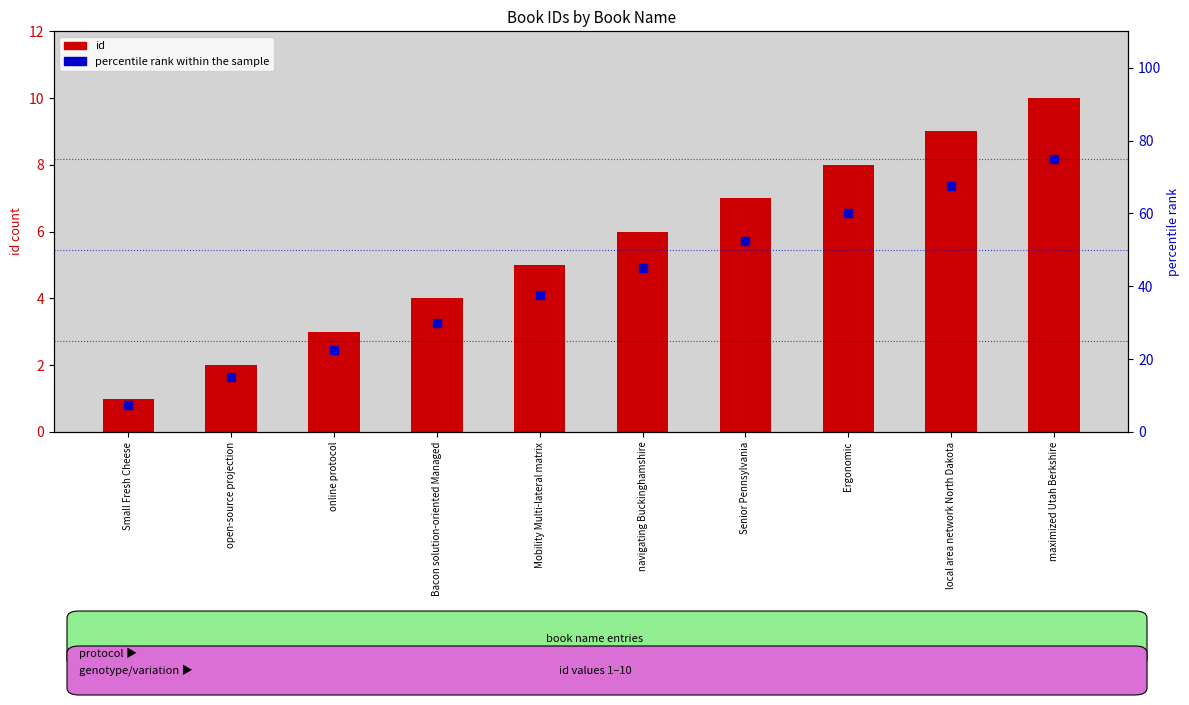

At how many categories does at least one series exceed 4?

10